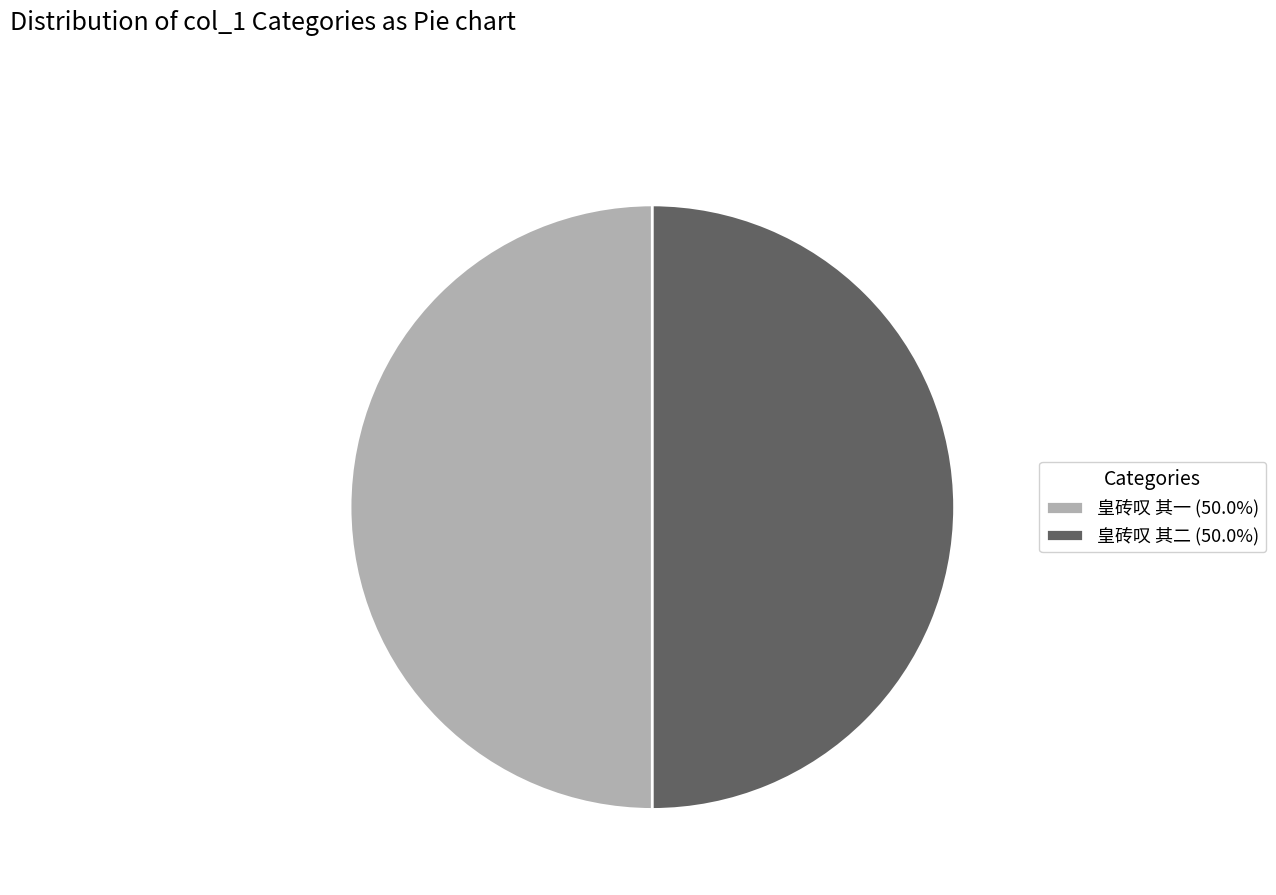

Is the sum of 皇砖叹 其一 (50.0%) and 皇砖叹 其二 (50.0%) greater than half?

Yes